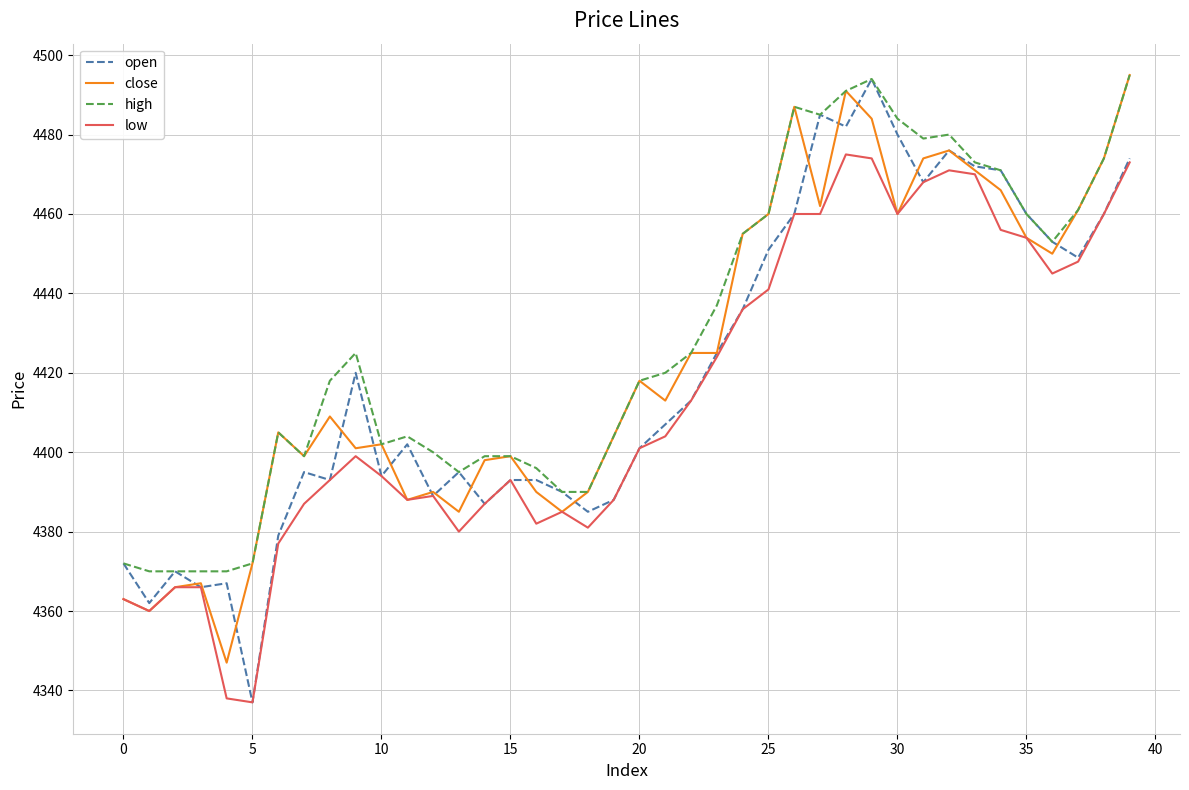

What is the highest value of the open series?

4494